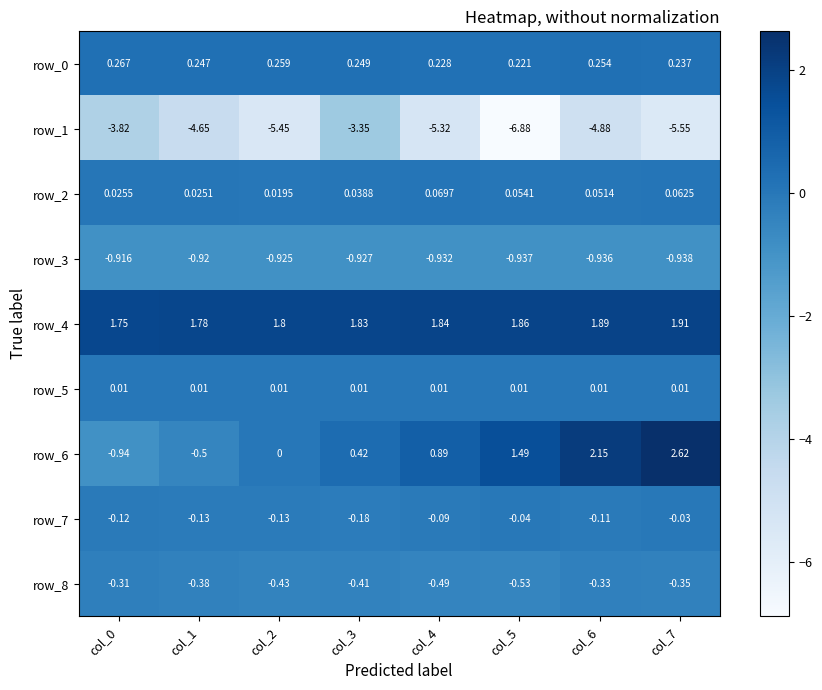

At which category does the chart reach its peak across all series?

col_7